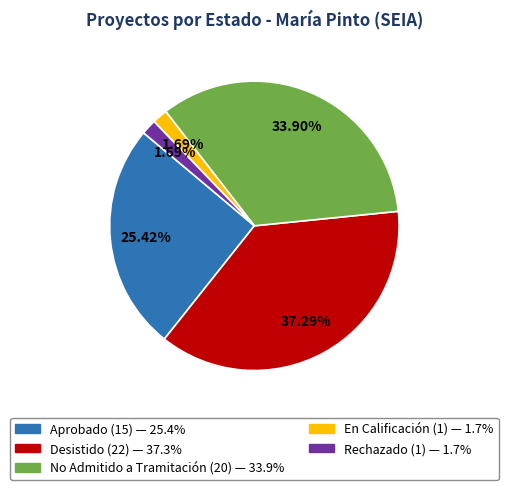

What percentage is the En Calificación slice, to the nearest percent?

2%